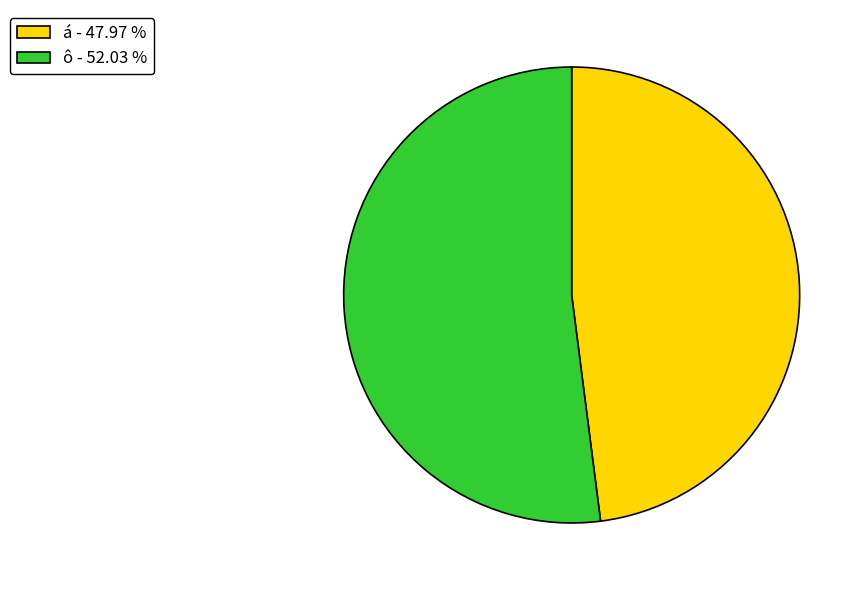

Combined, do ô - 52.03 % and á - 47.97 % account for over 50%?

Yes